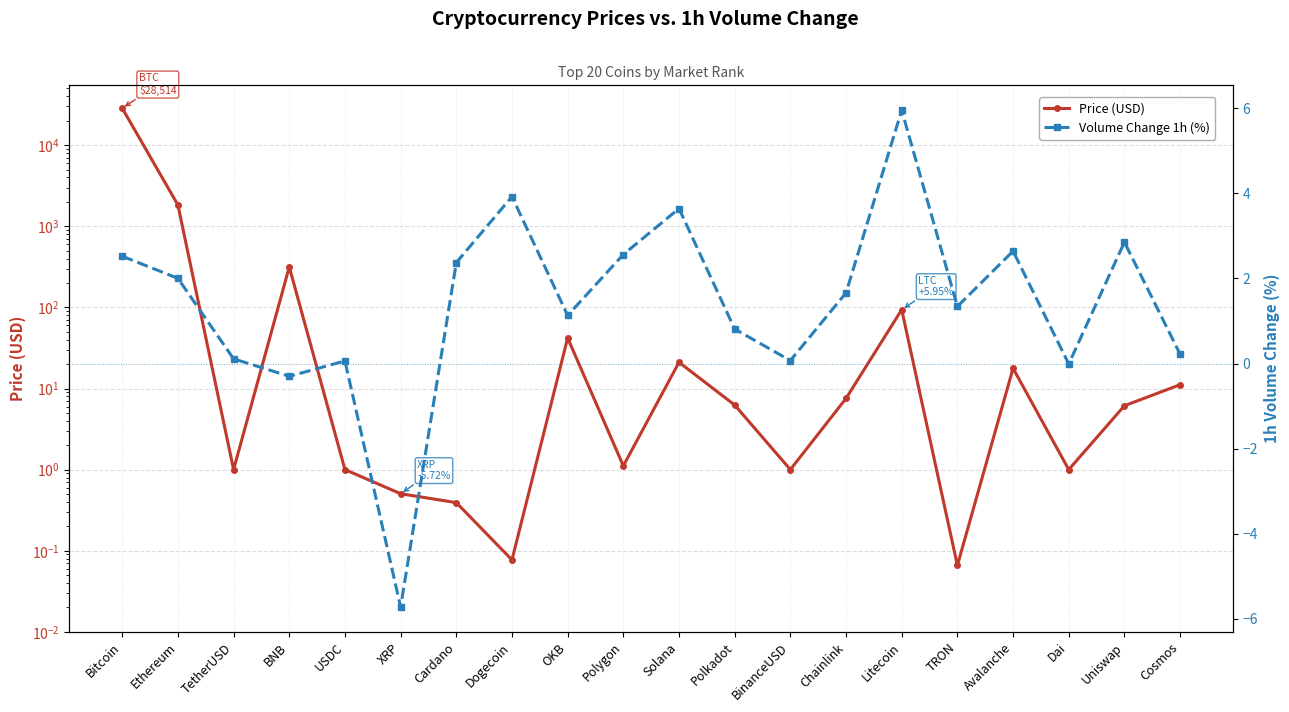

Which series has the widest spread of values?

Price (USD)